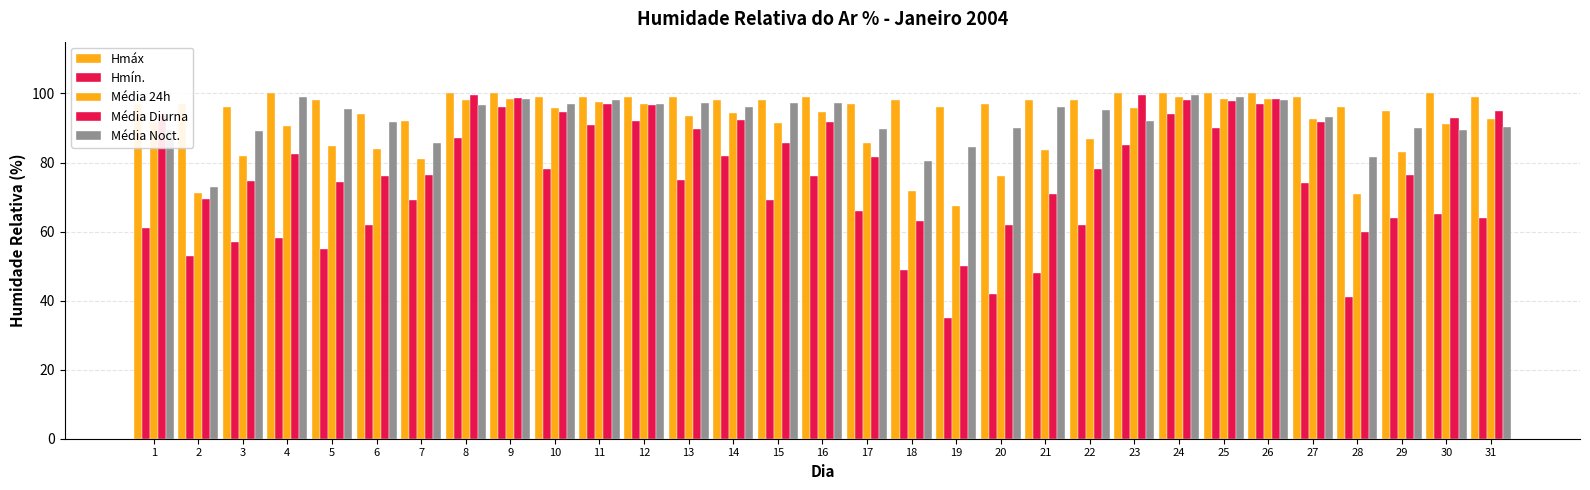

Is it true that Hmín. equals 49.0 at 18?

True